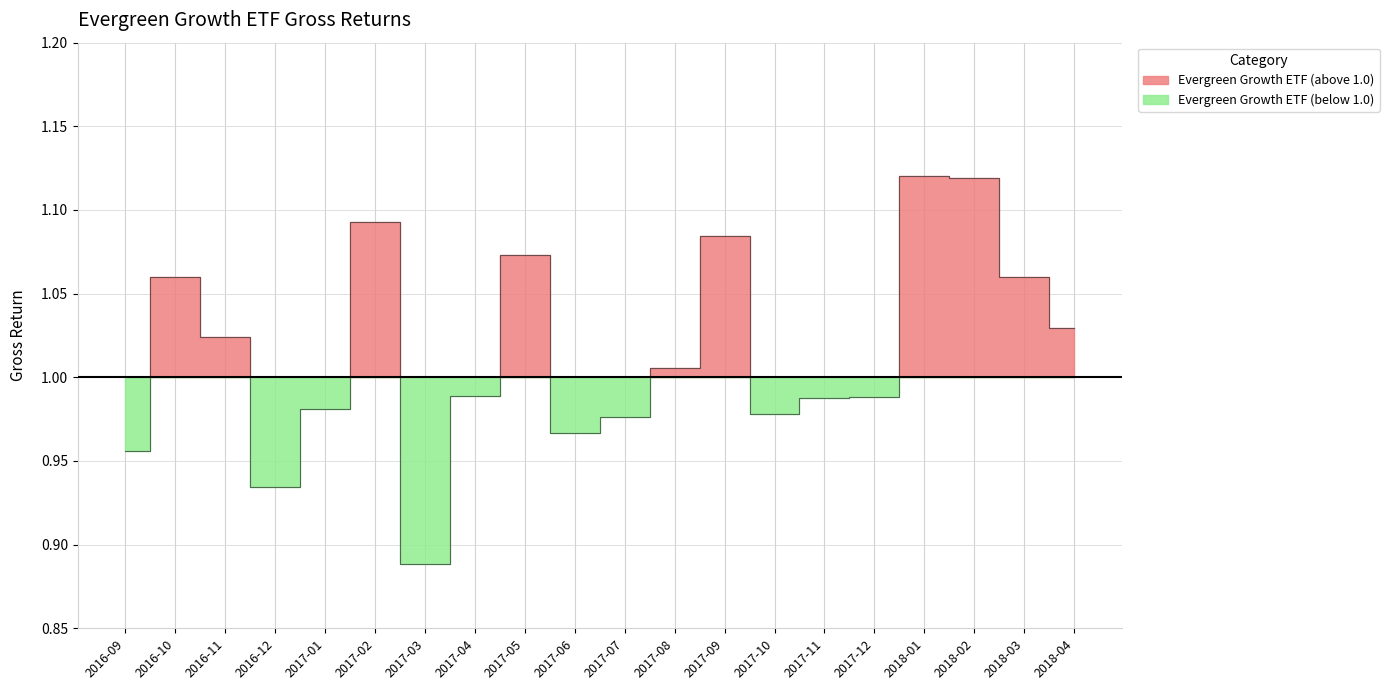

List the labels in order of value, largest first.

2018-01, 2018-02, 2017-02, 2017-09, 2017-05, 2018-03, 2016-10, 2018-04, 2016-11, 2017-08, 2017-04, 2017-12, 2017-11, 2017-01, 2017-10, 2017-07, 2017-06, 2016-09, 2016-12, 2017-03